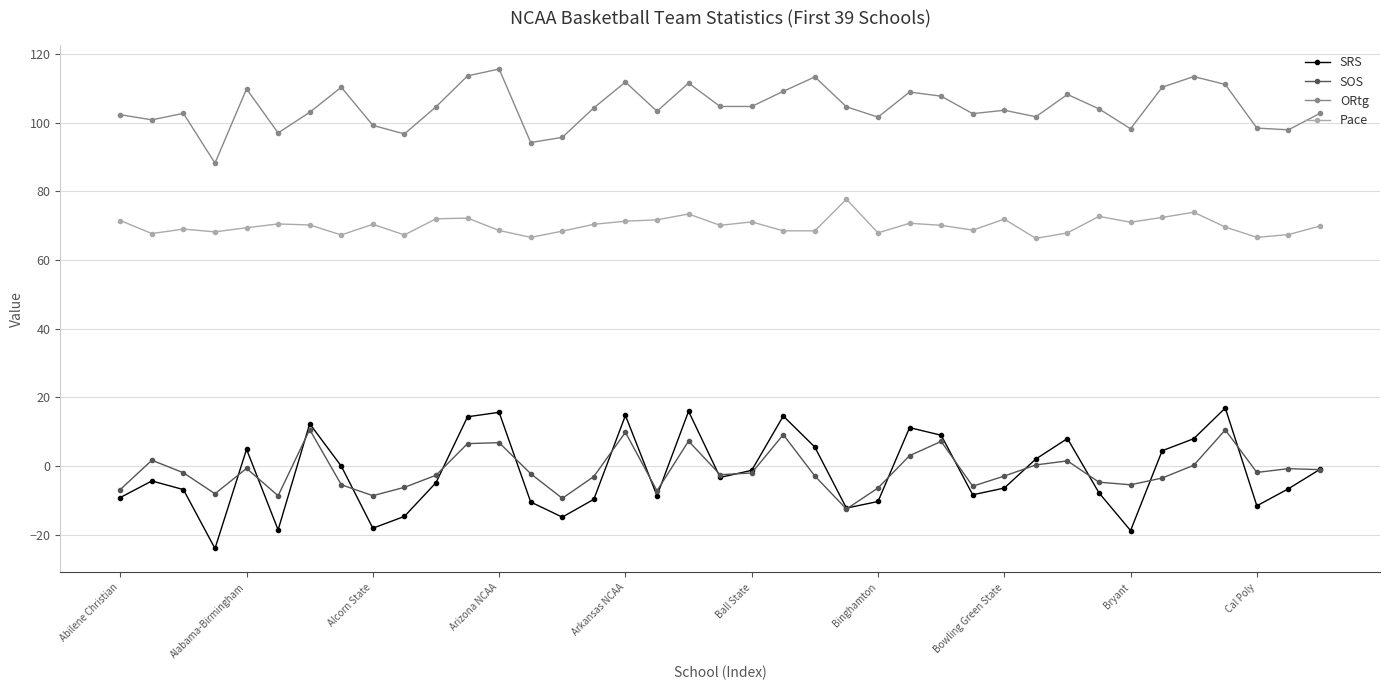

How many distinct data groups are displayed?

4